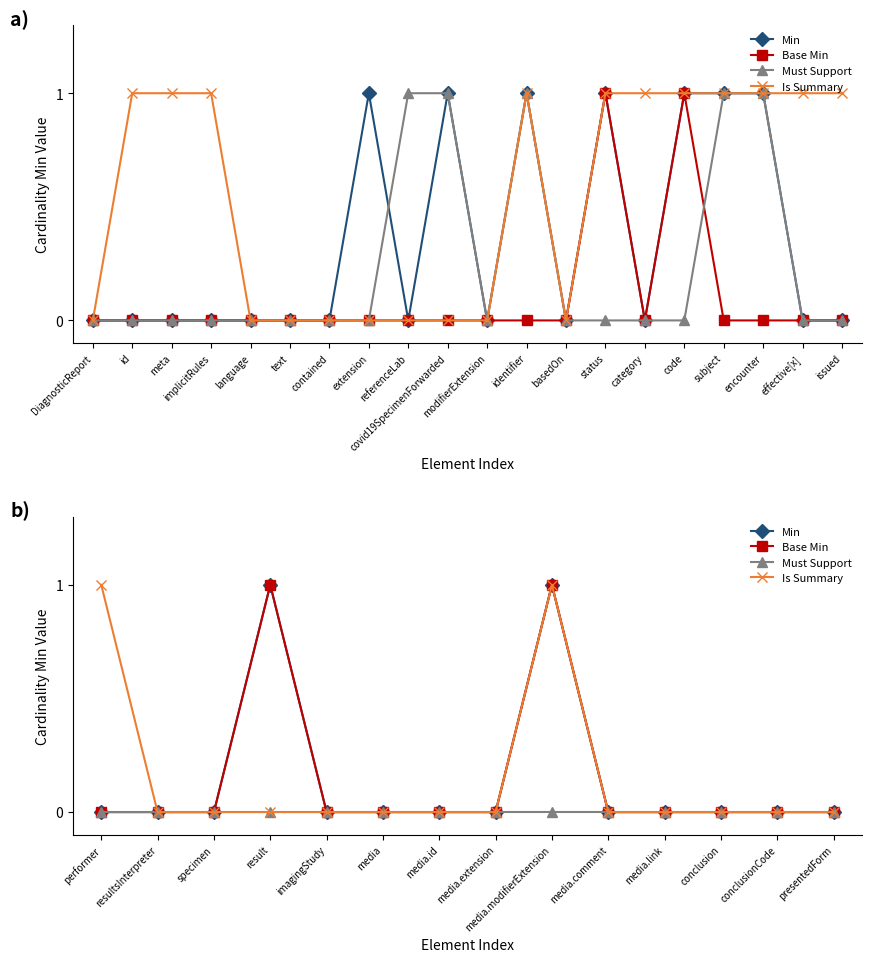

True or false: Min and Must Support cross at least once.

False